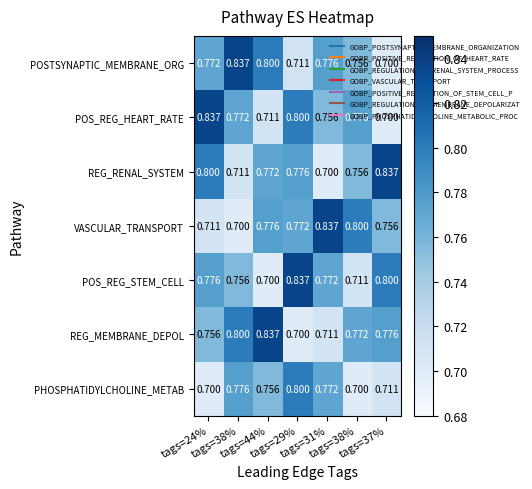

How many categories are shown in the chart?

7